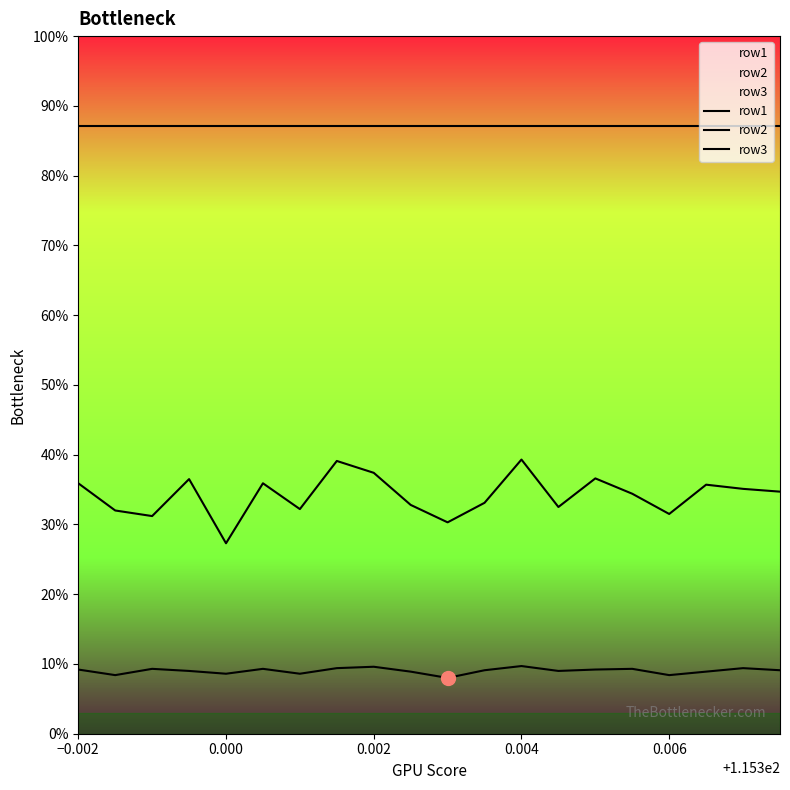

How many data points in row1 are above 91?

9